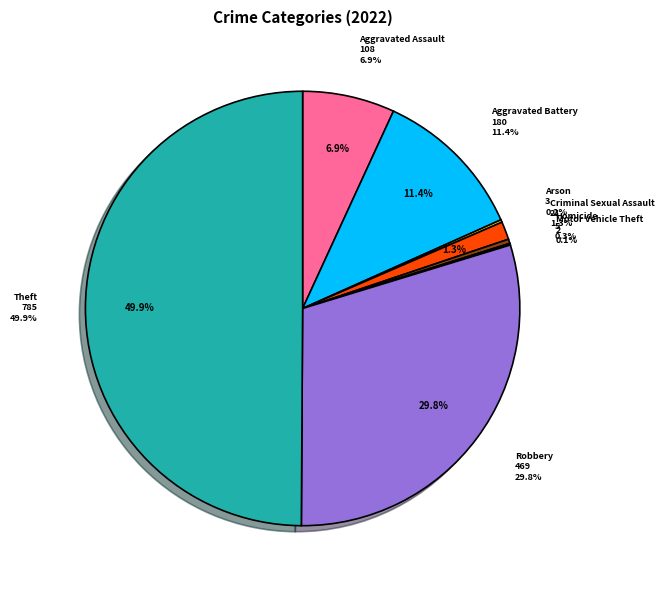

Is it true that Homicide is 0% of the pie?

True